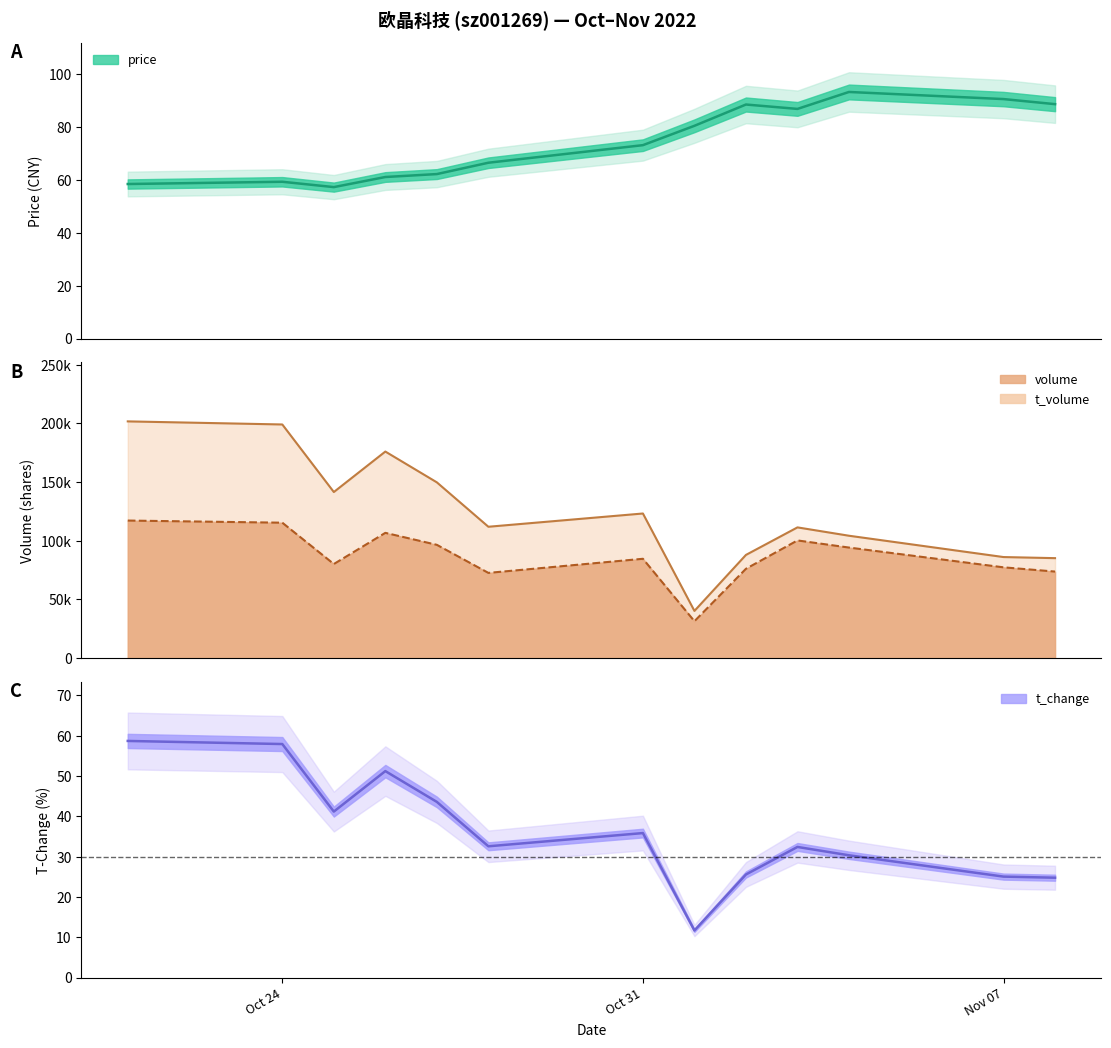

The value of t_change at 2022-11-02 is 25.6. True or false?

True